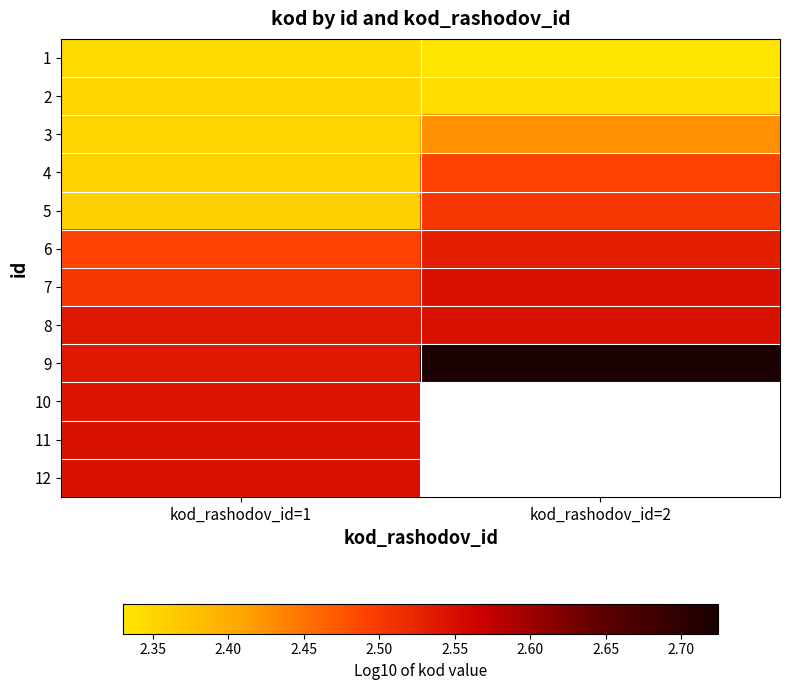

The value of 7 at kod_rashodov_id=2 is 1.5. True or false?

False